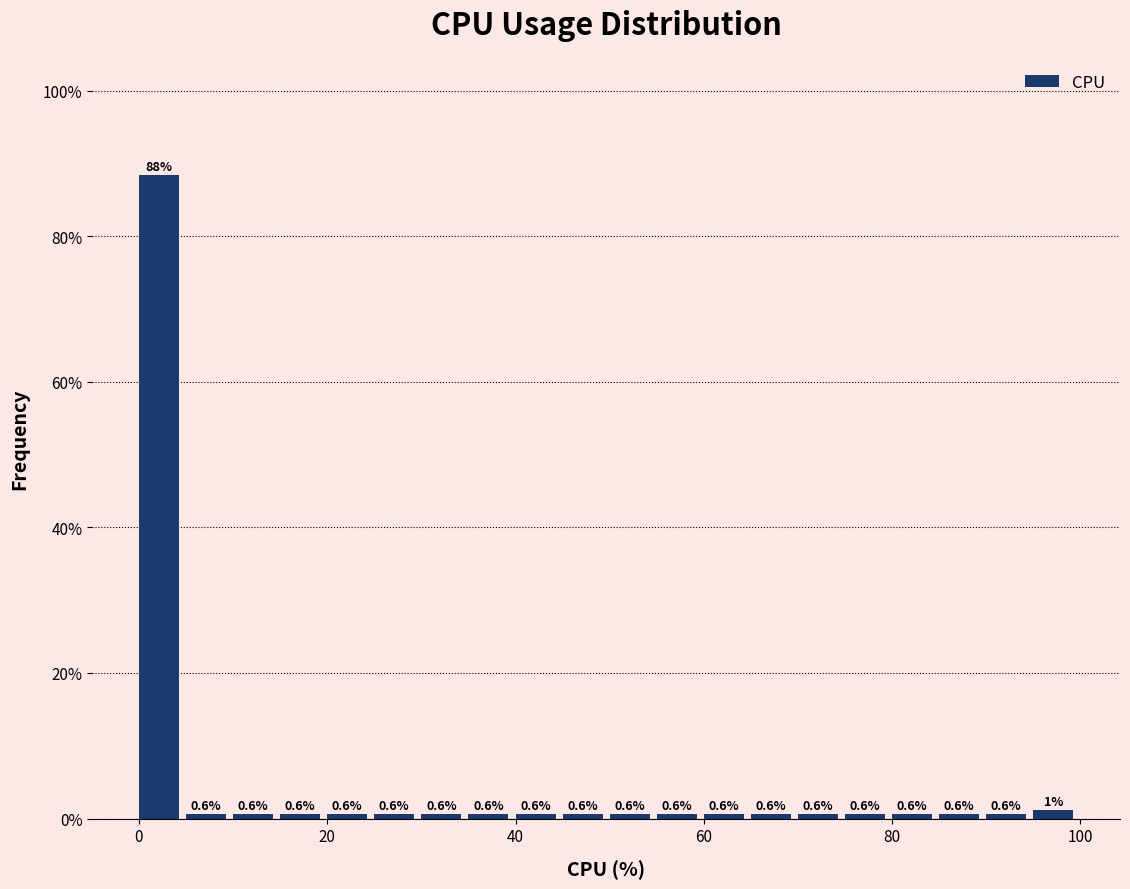

Around what value on the x-axis is the tallest bar? Give the approximate position of its centre, as read against the axis.

2